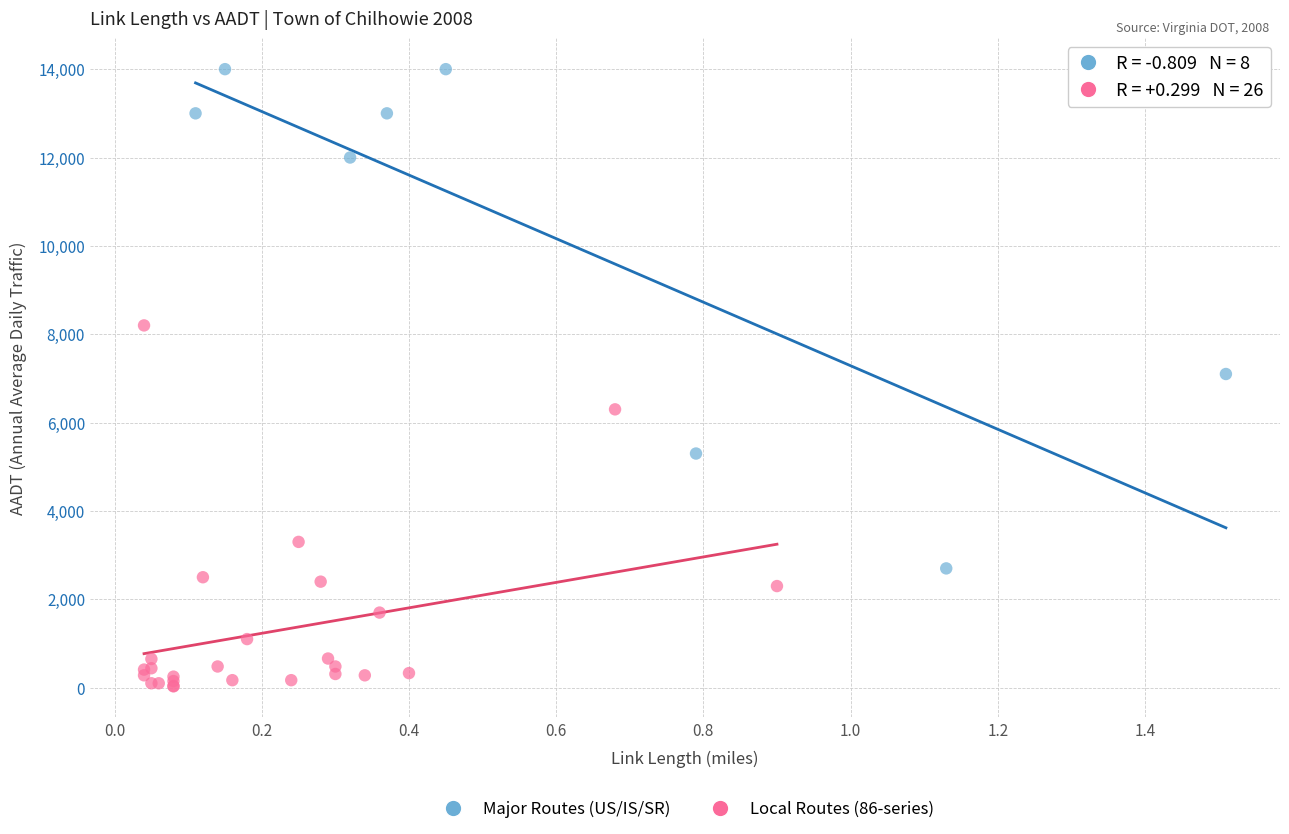

Which series reaches the maximum Y coordinate?

Major Routes (US/IS/SR)